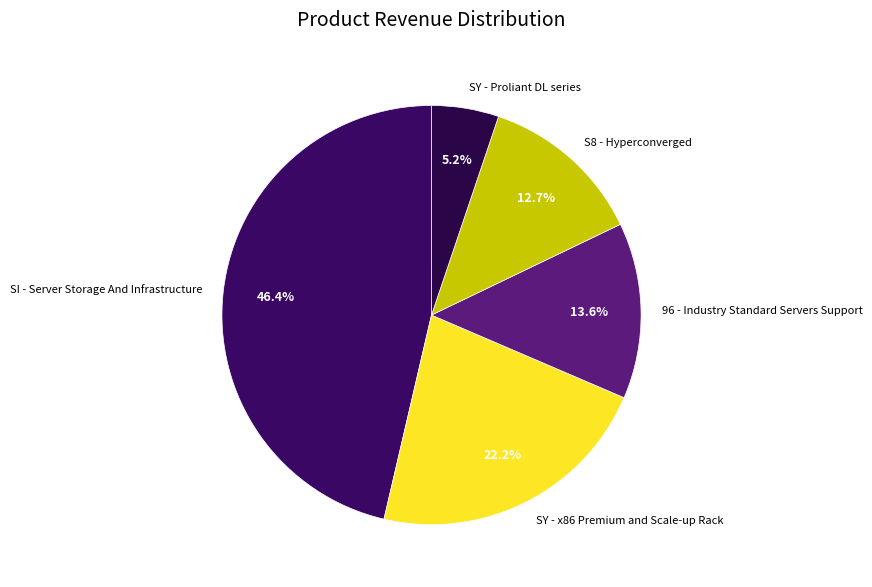

To the nearest percent, what is the combined percentage of SY - Proliant DL series and SY - x86 Premium and Scale-up Rack?

27%